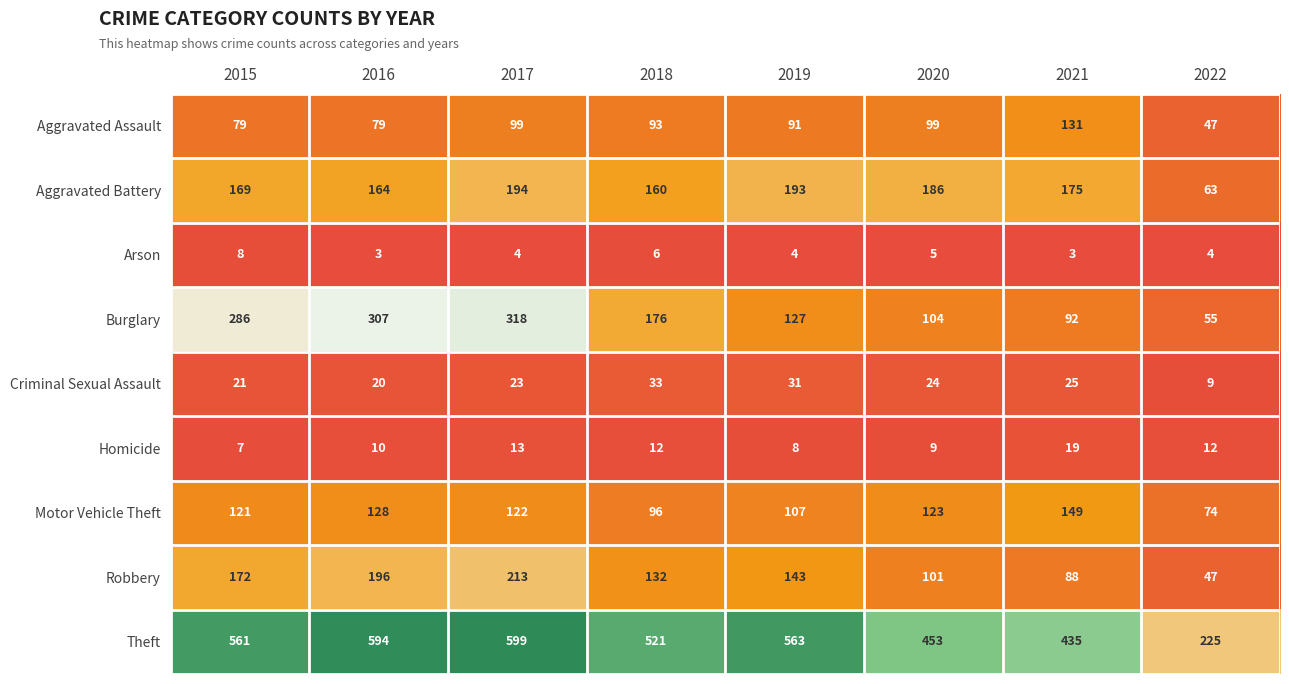

True or false: Homicide has a value of 3 at 2020.

False